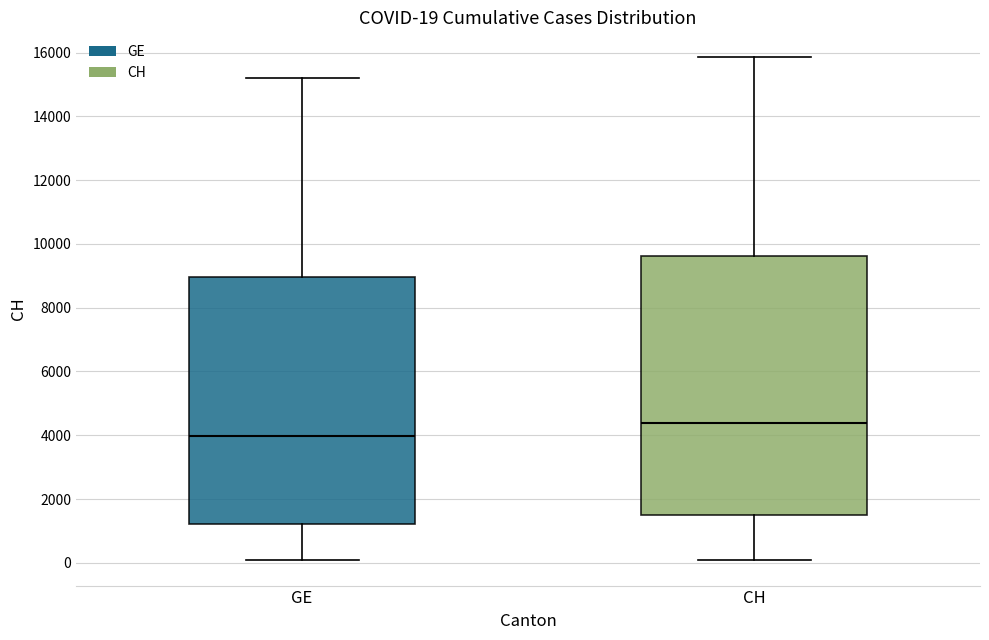

Which box's median line is the lowest?

GE